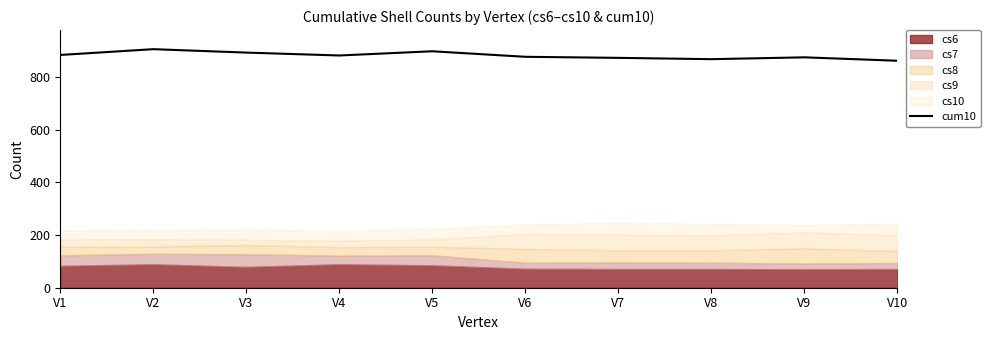

What is the change in value from V1 to V5?

+14